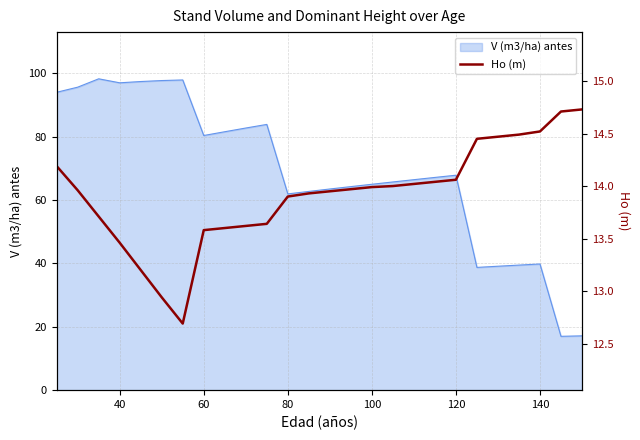

The V (m3/ha) antes series shows 62.0 at 80. True or false?

True